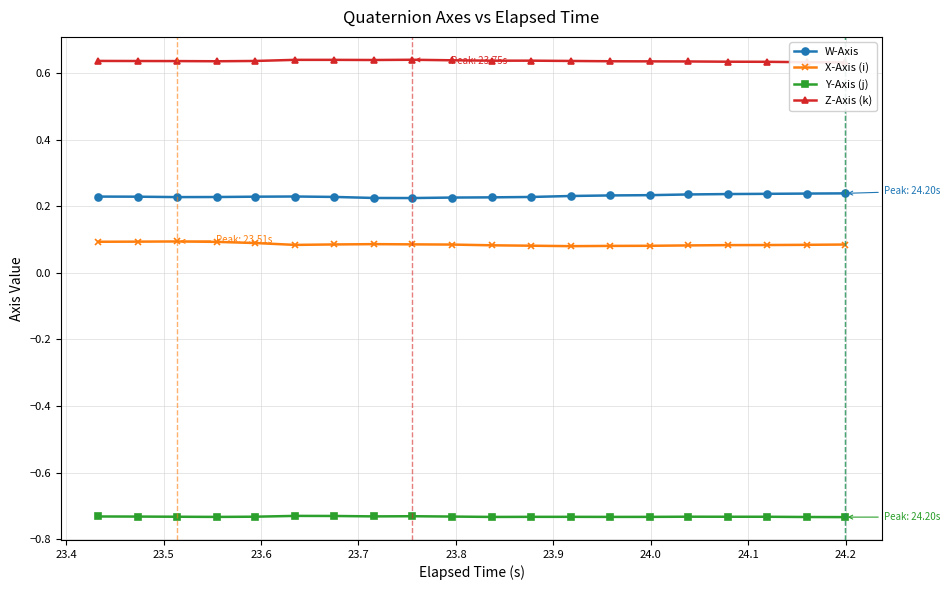

What is the value of the X-Axis (i) point at the 5th from the left?

0.1